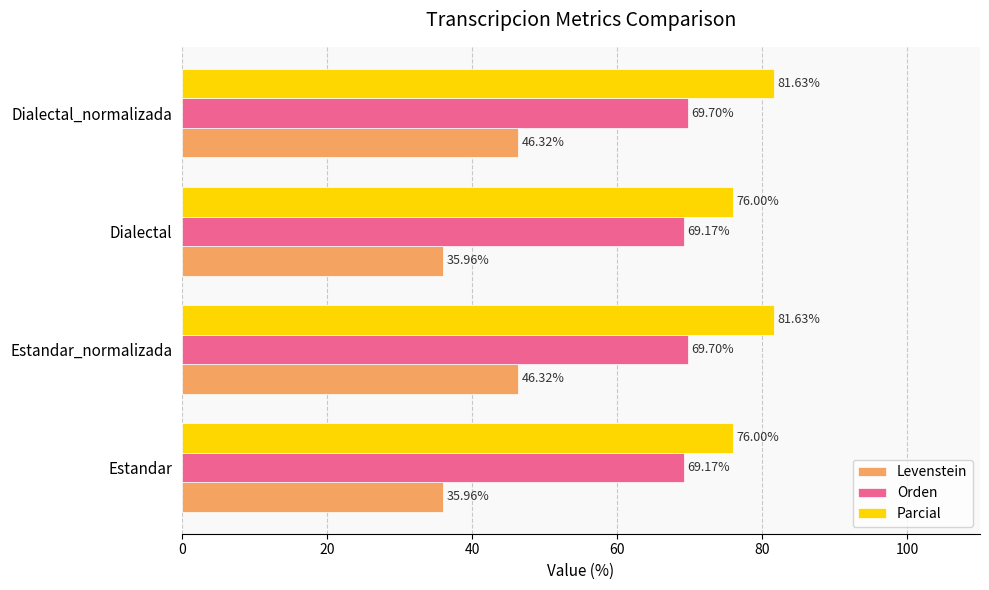

At how many categories does at least one series exceed 74?

4